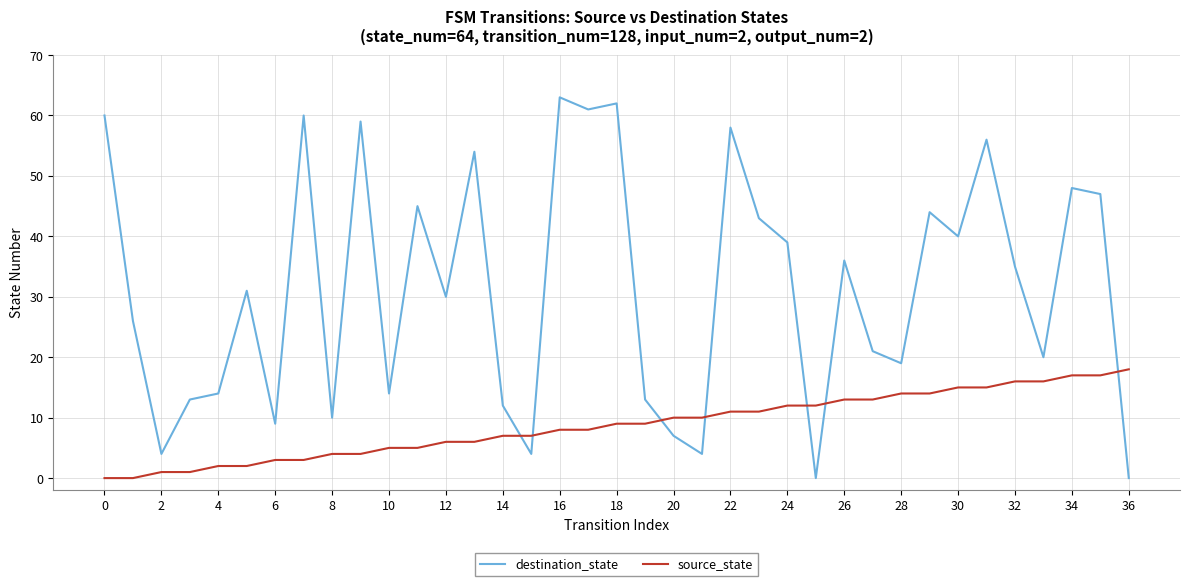

How many intersections are there between destination_state and source_state?

7